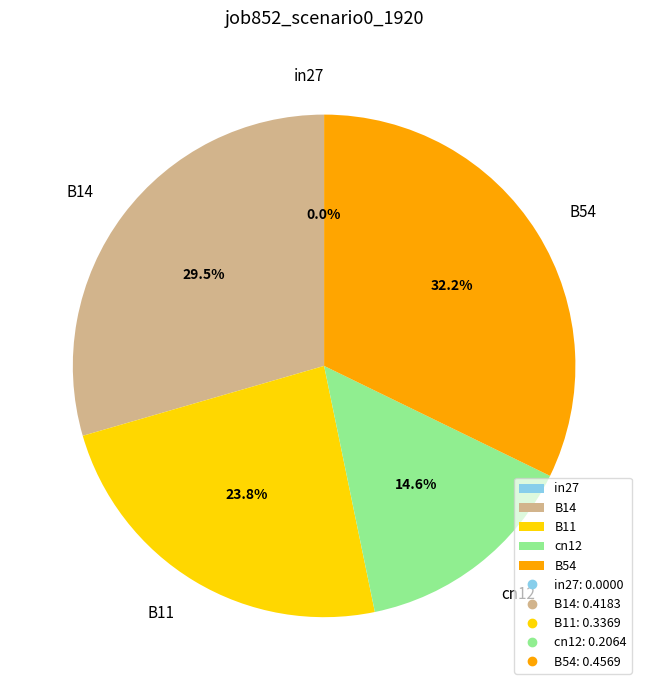

The B54 slice represents 32% of the pie. True or false?

True